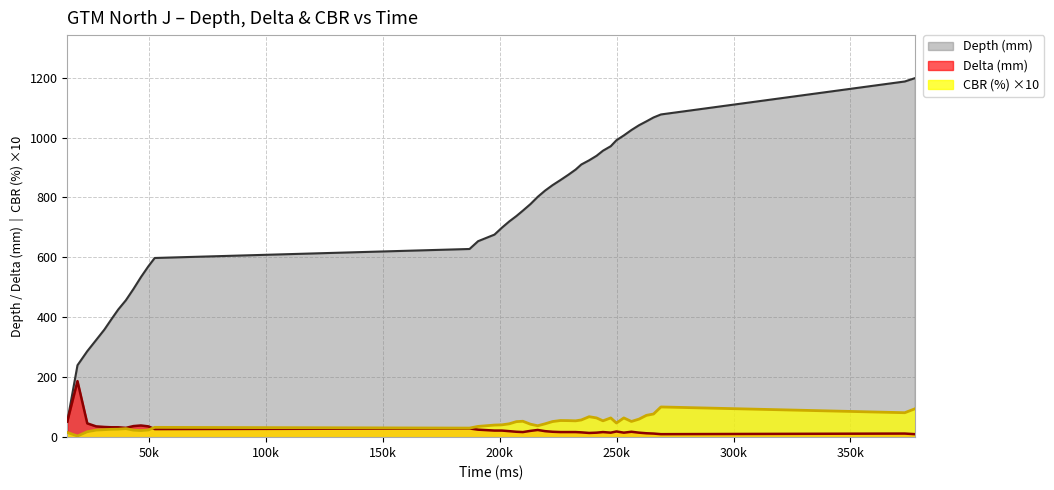

True or false: Depth (mm) and Delta (mm) intersect in this chart.

False